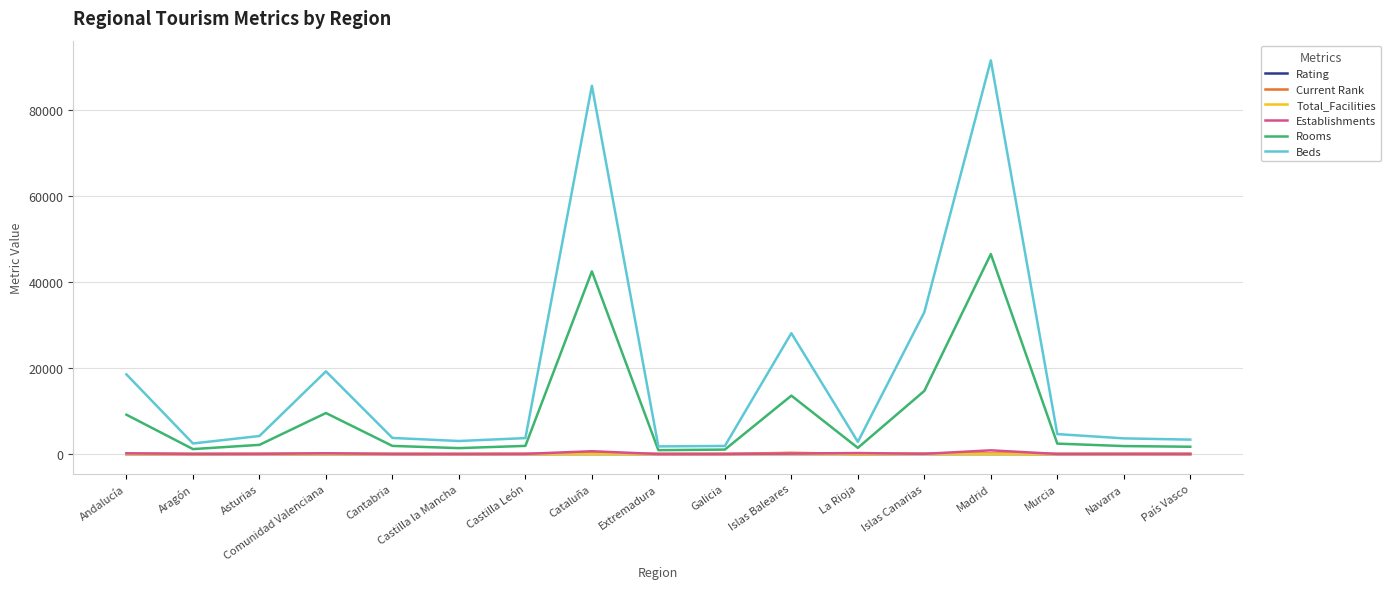

What is the difference between the Rooms values at Madrid and Galicia?

45510.8